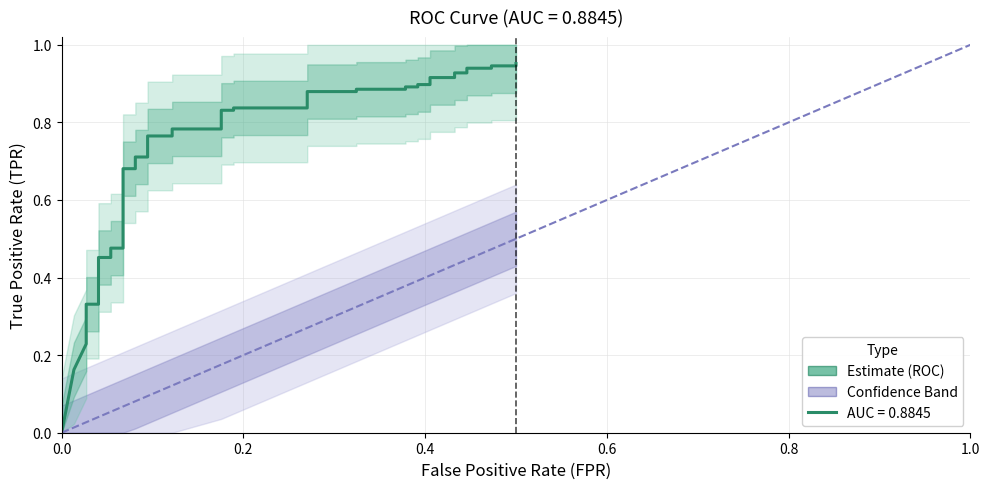

Does the chart have visible grid lines?

Yes